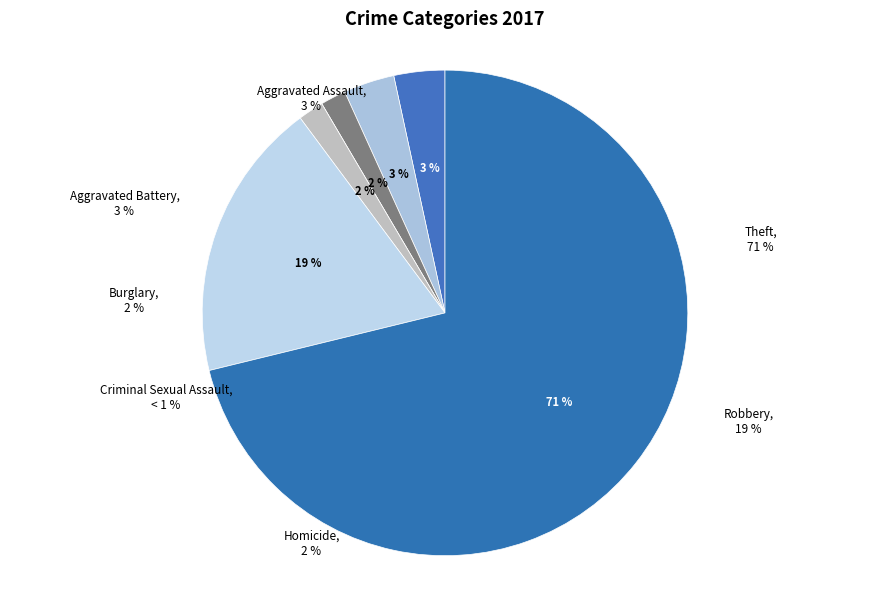

To the nearest percent, what portion does Theft represent?

71%